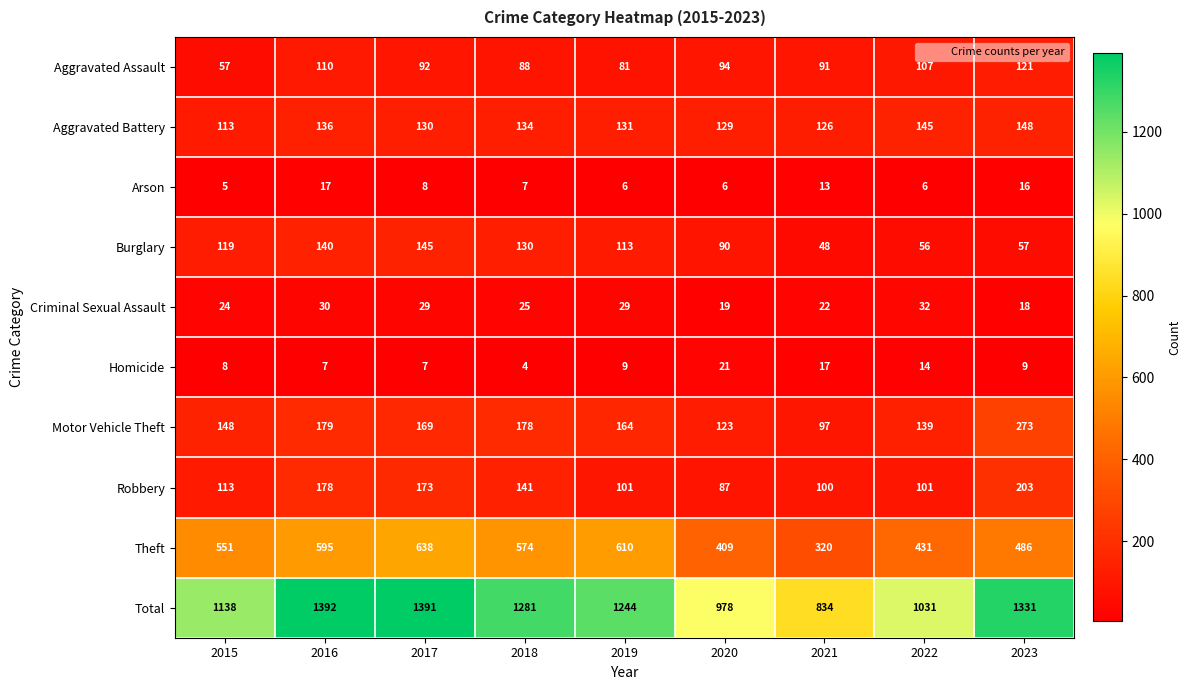

Where does the Criminal Sexual Assault series first go above 25?

2016